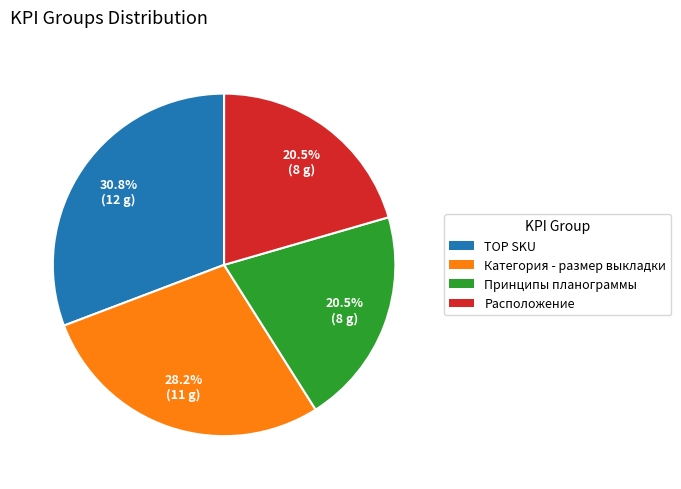

Is there a majority slice in this chart?

No